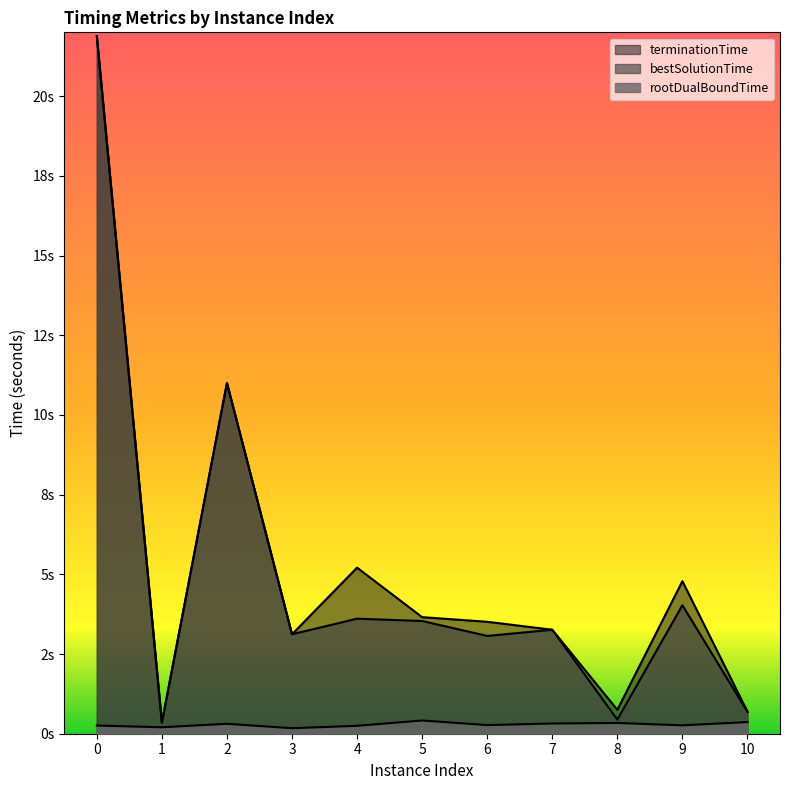

True or false: rootDualBoundTime and bestSolutionTime cross at least once.

False